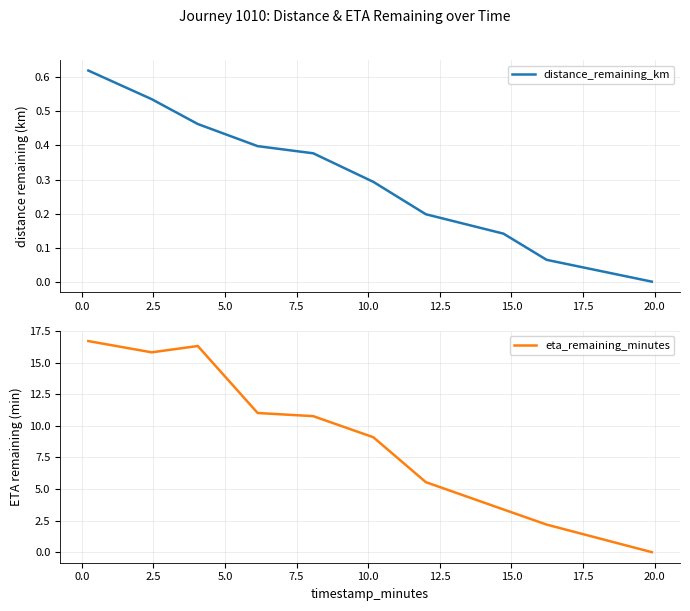

How many interior local valleys does the eta_remaining_minutes series have?

1